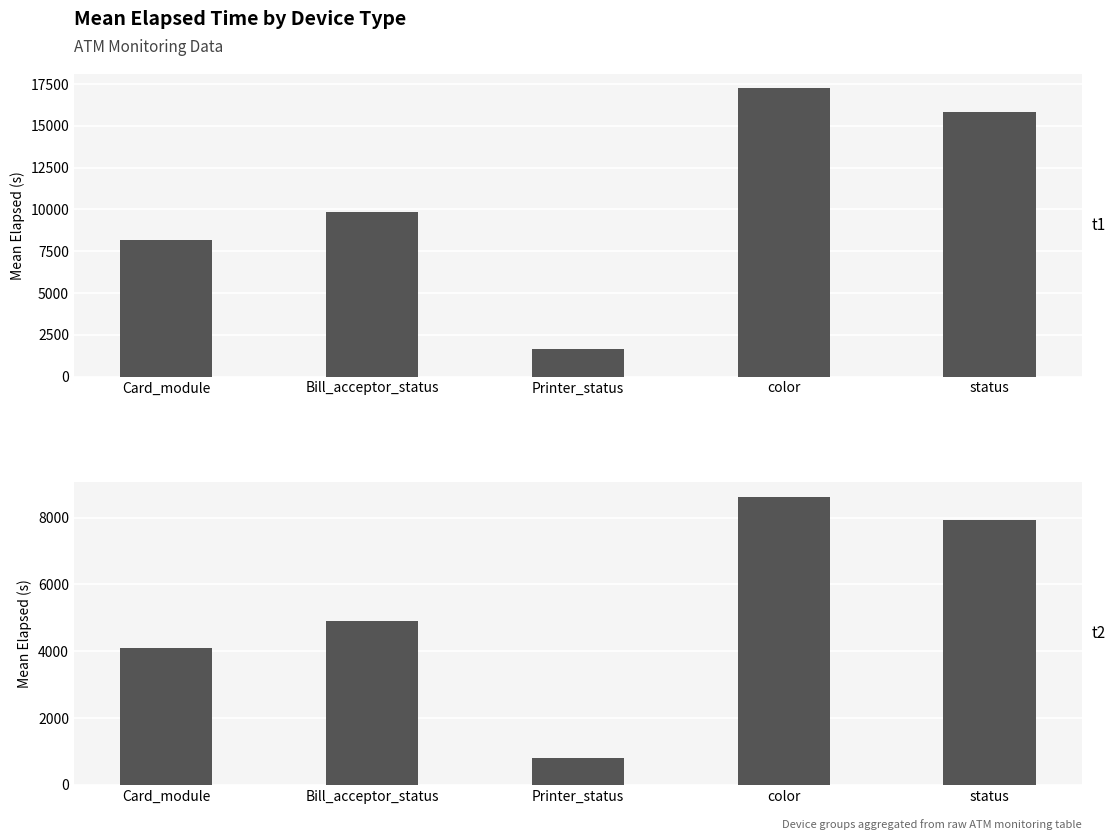

What is the difference between the highest and lowest values at Printer_status?

823